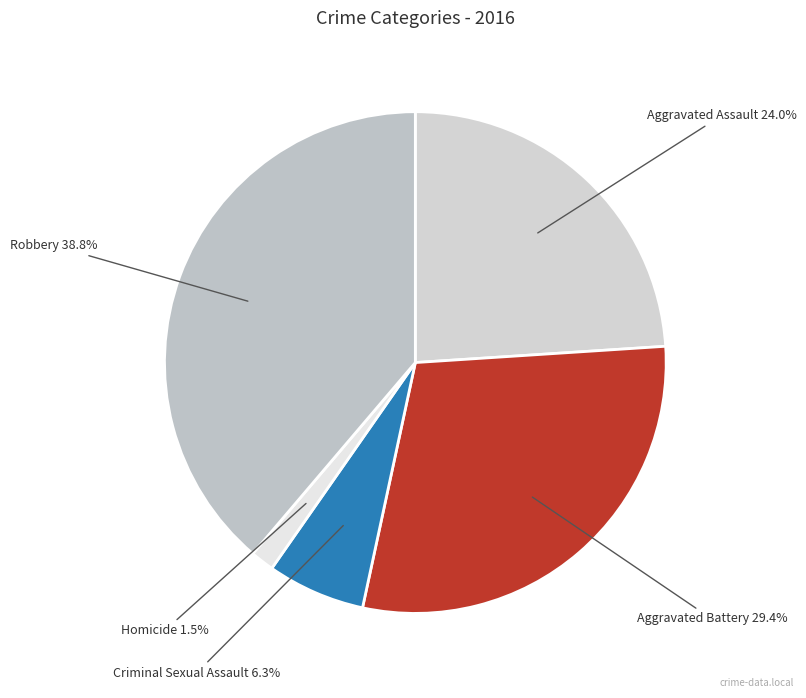

Is it true that Robbery is 39% of the pie?

True